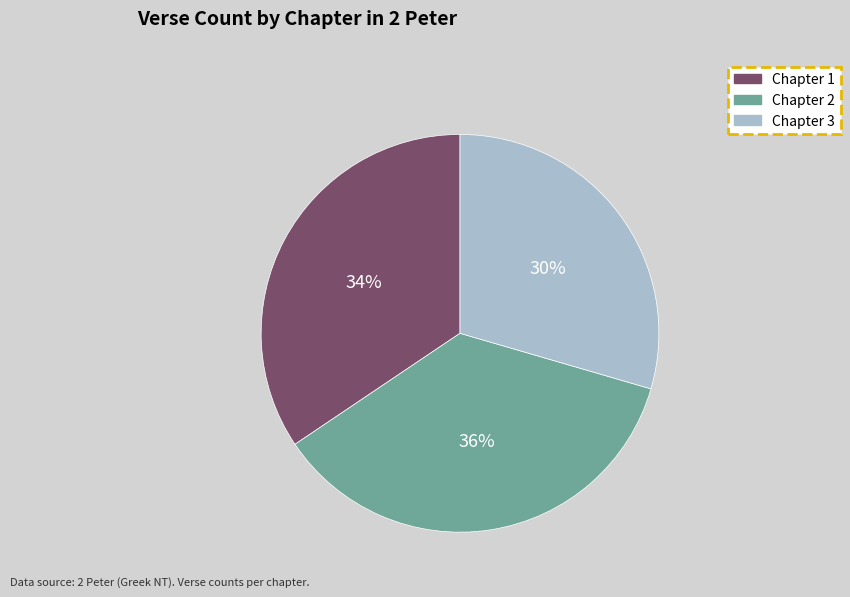

True or false: Chapter 2 accounts for 36% of the total.

True